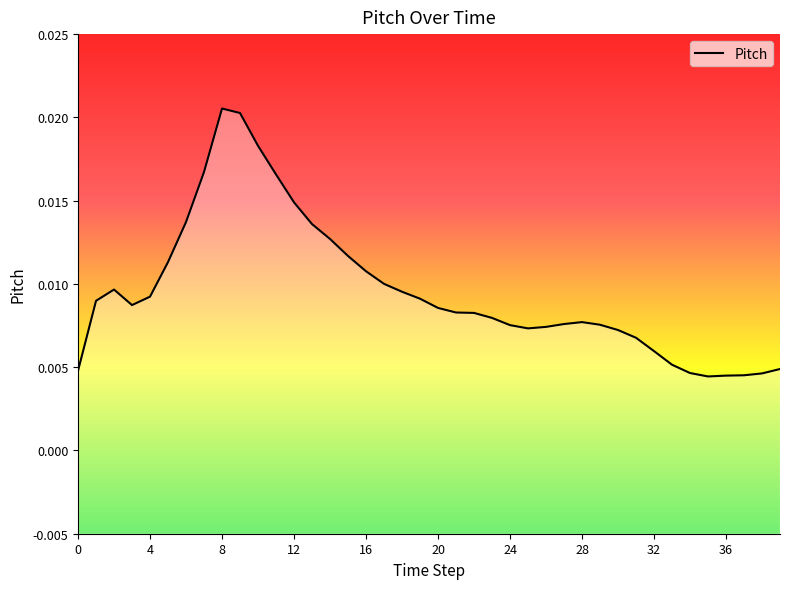

How many points are higher than both their immediate neighbors (excluding endpoints)?

3